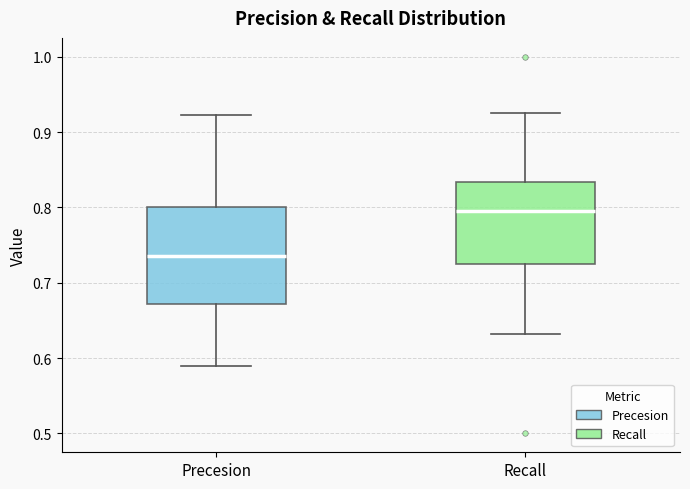

Comparing the boxes themselves (not the whiskers), which one is the tallest?

Precesion